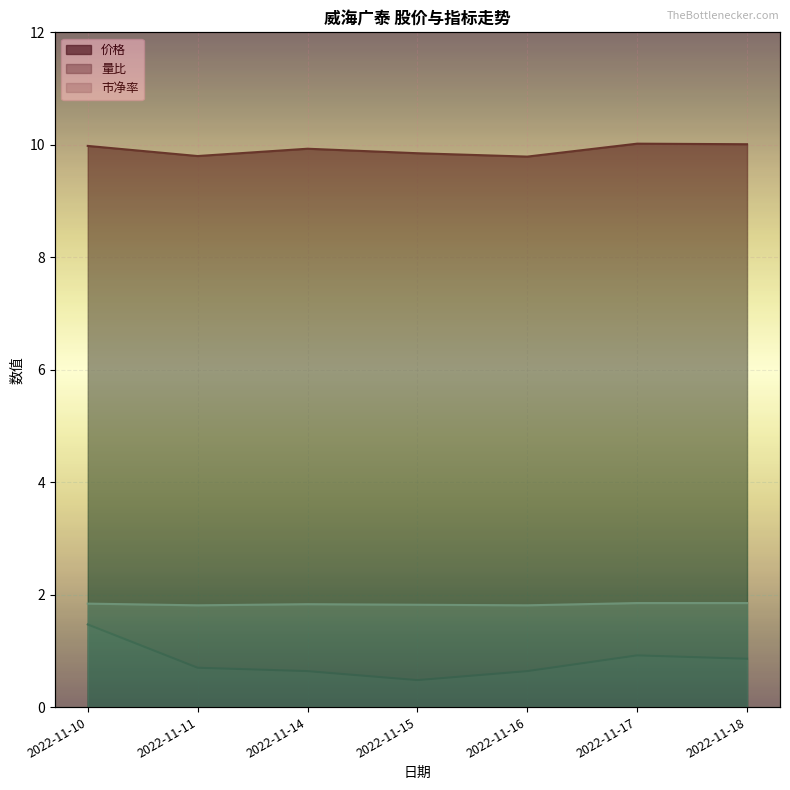

At which category is the sum across all series the highest?

2022-11-10